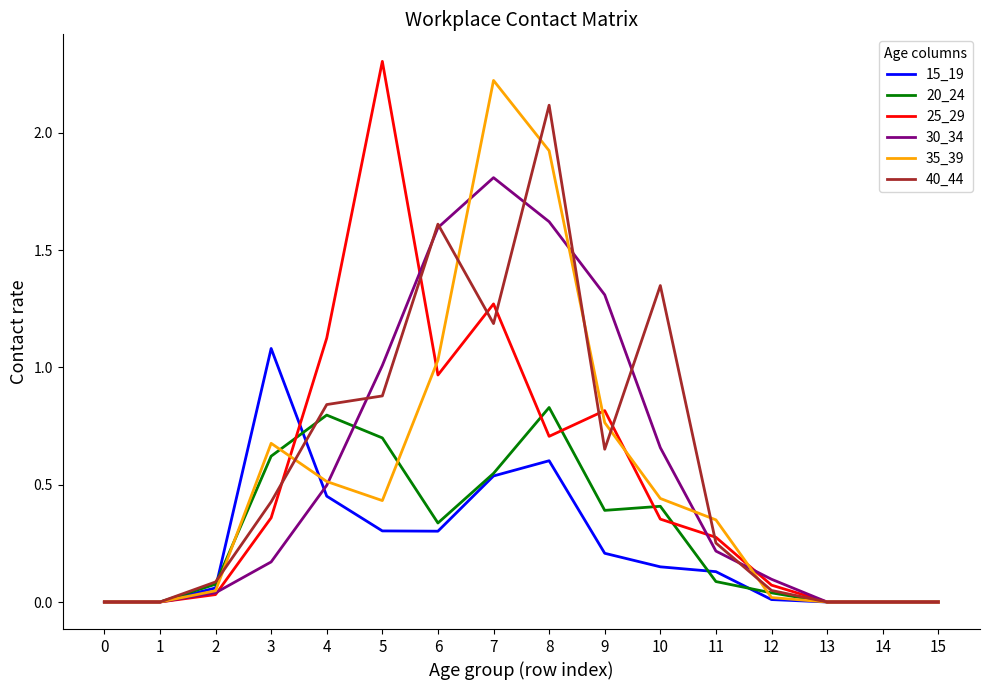

Is the value of 20_24 at 6 greater than the value of 40_44 at 13?

Yes